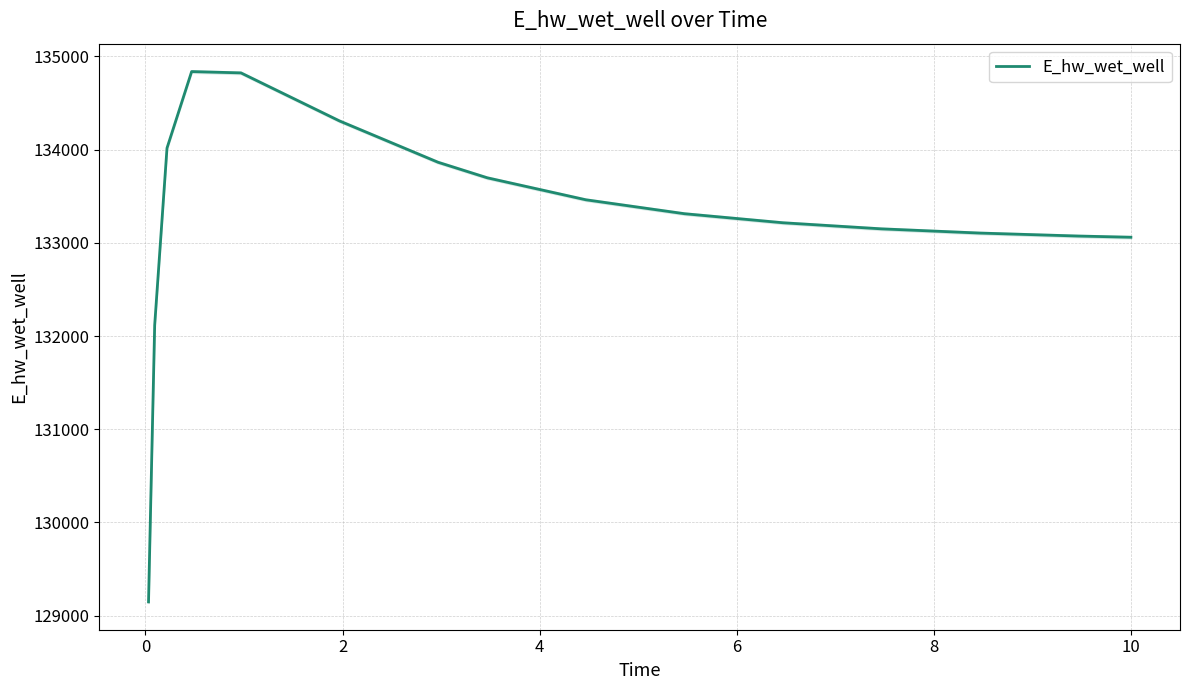

How many lines are shown in the chart?

1